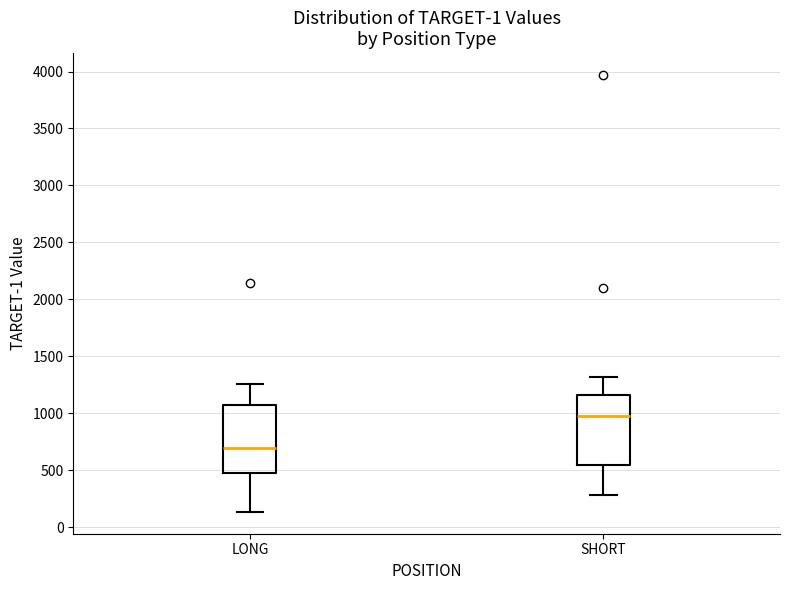

Reading left to right, transcribe this box plot: for each box, give where its median line is, the range the box spans, and where its two whiskers end, as read against the y-axis. The values are not printed on the chart, so give them approximately, as read against the axis.

LONG: median 700, box 500 to 1050, whiskers 150 to 1250
SHORT: median 950, box 550 to 1150, whiskers 300 to 1300